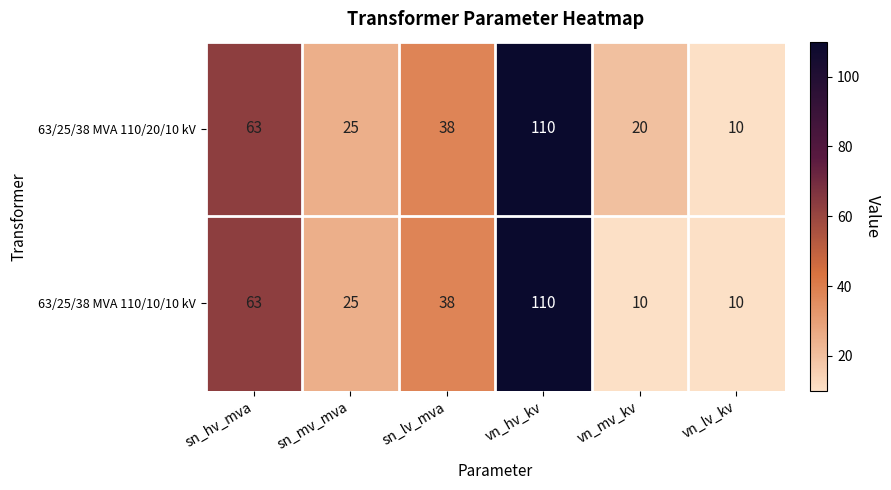

What is the total value across all series at vn_hv_kv?

220